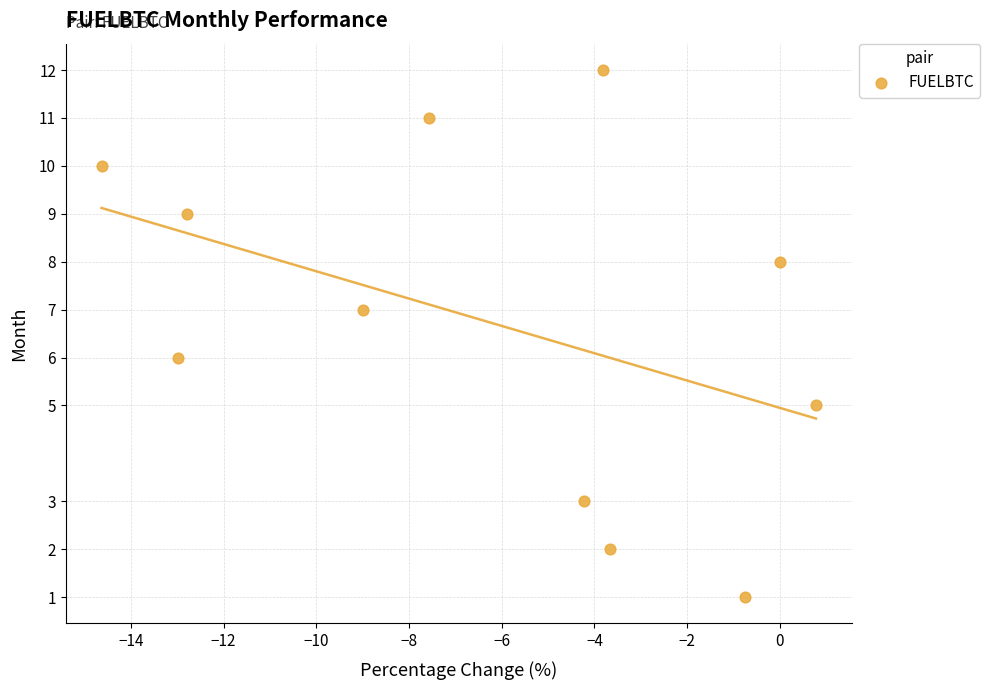

What is the range of Y values (max minus min)?

11